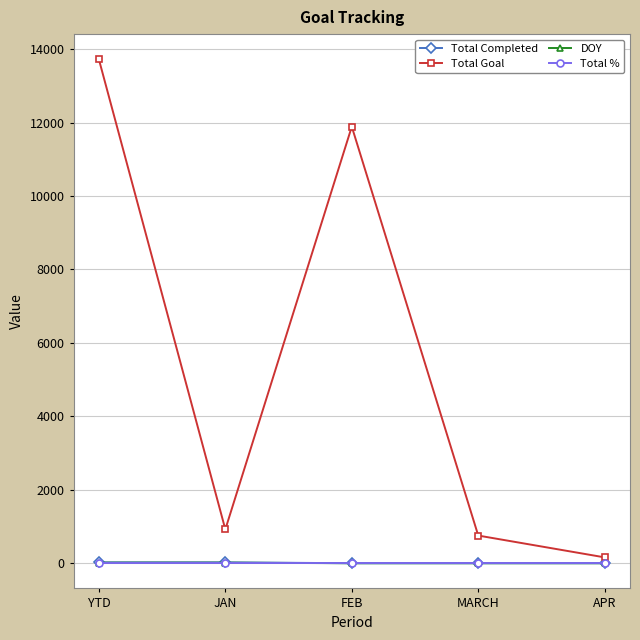

Which series has the largest total across all categories?

Total Goal